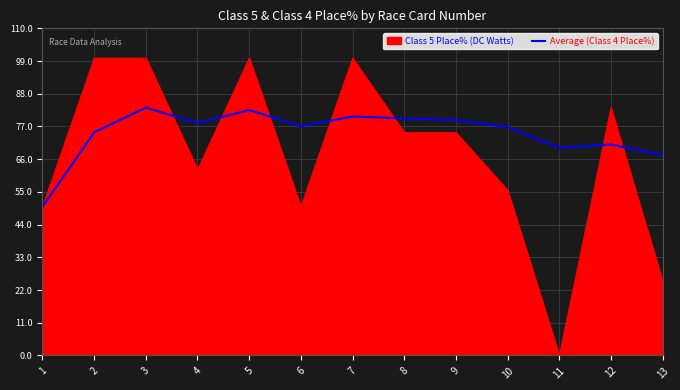

At 8, list the series in order from smallest to largest.

Class 5 Place% (DC Watts), Average (Class 4 Place%)